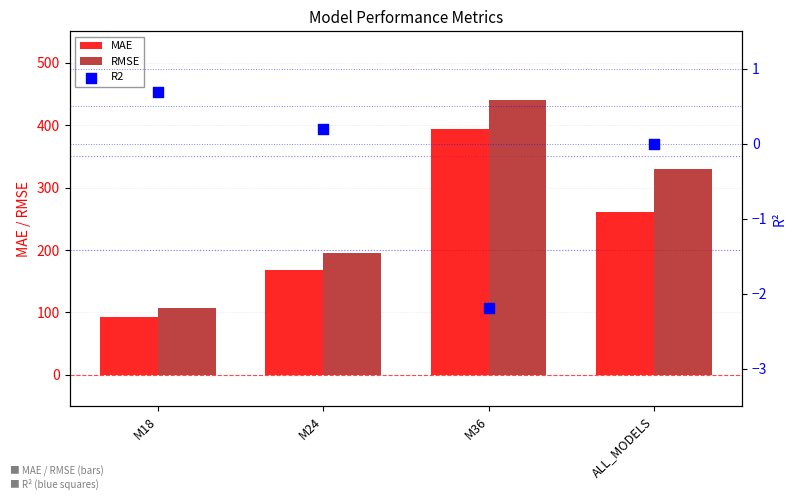

Which series has the largest total across all categories?

RMSE